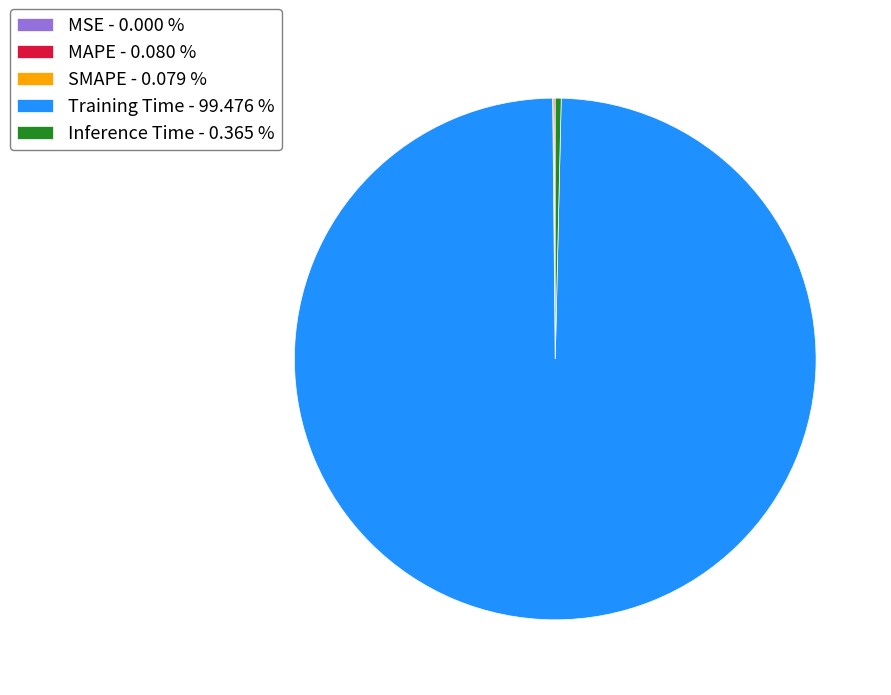

Does any single category account for the majority?

Yes